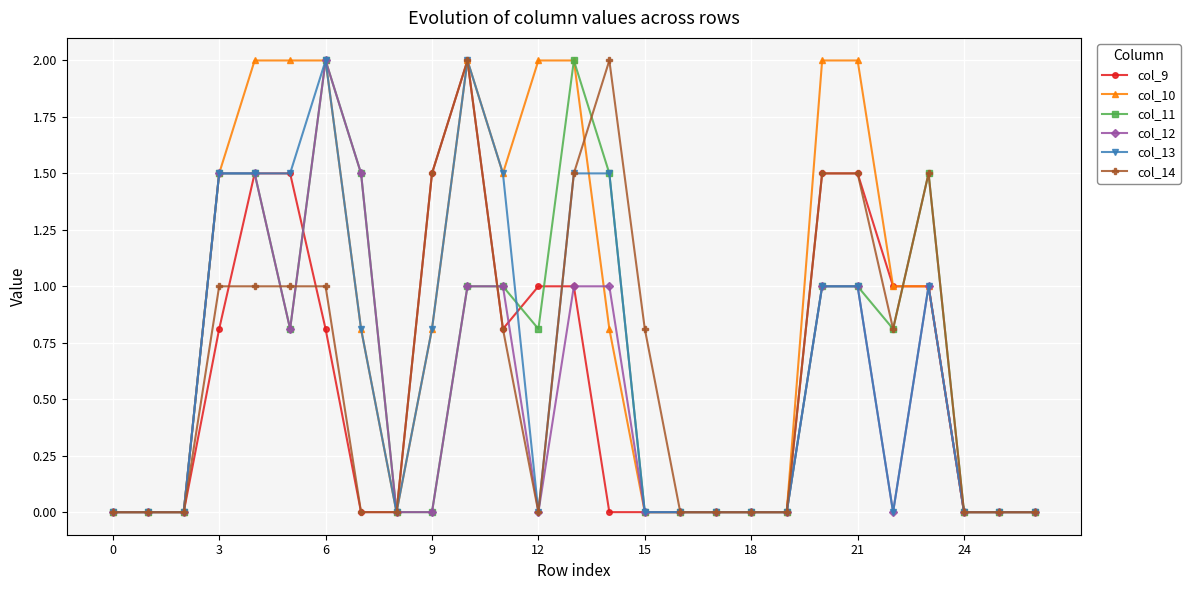

Which series has the largest total across all categories?

col_10